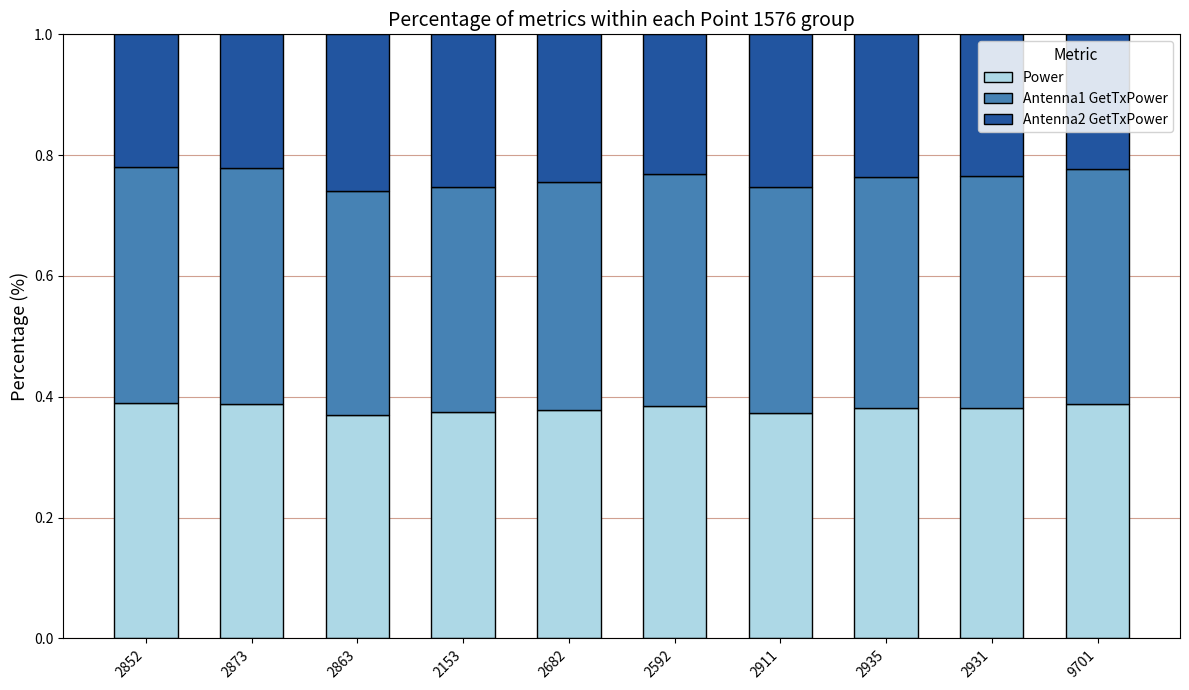

What is the total value across all series at 9701?

1.0